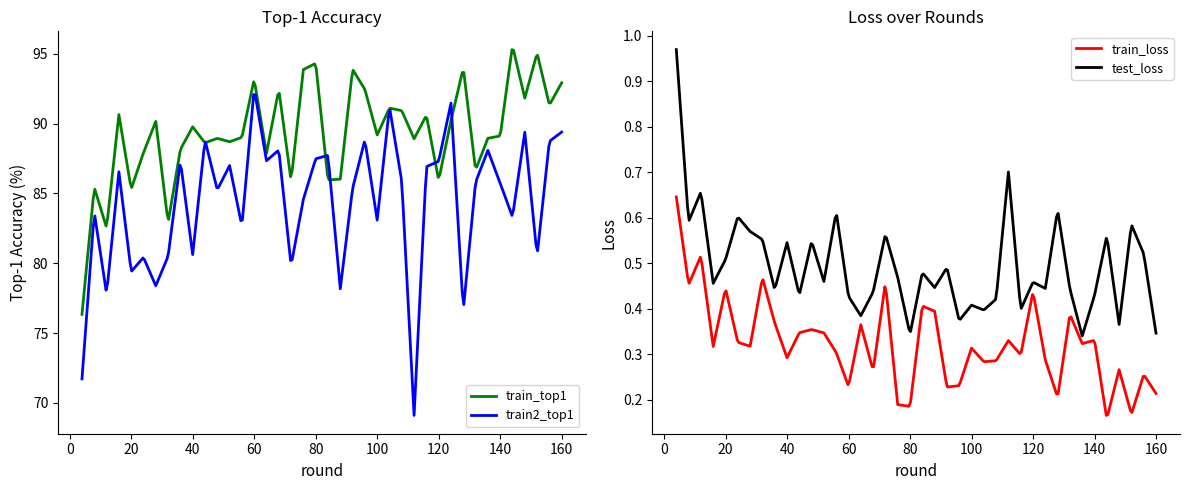

The value of train_loss at 84 is 0.2. True or false?

False